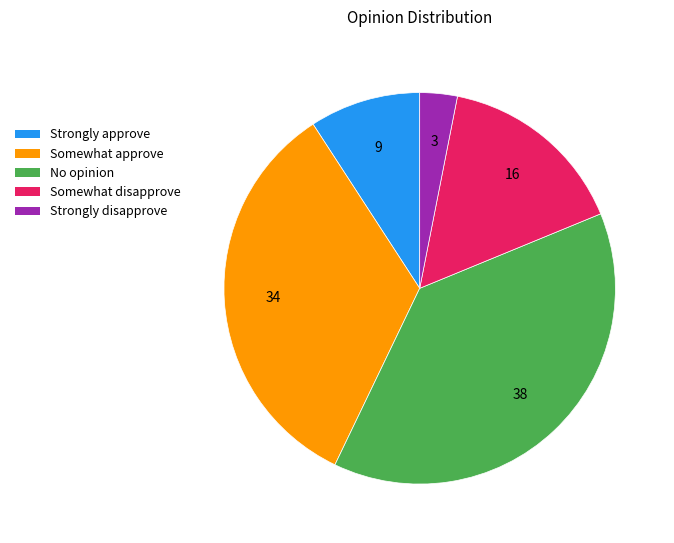

Count the number of slices in the pie.

5